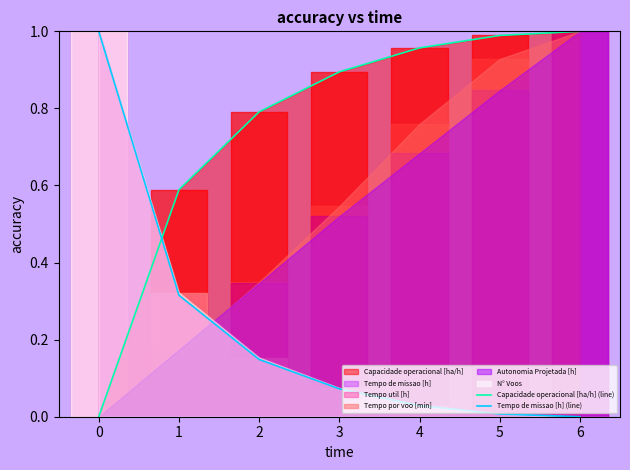

After their last crossing, which series has the higher values: Tempo de missao [h] (line) or Capacidade operacional [ha/h] (line)?

Capacidade operacional [ha/h] (line)